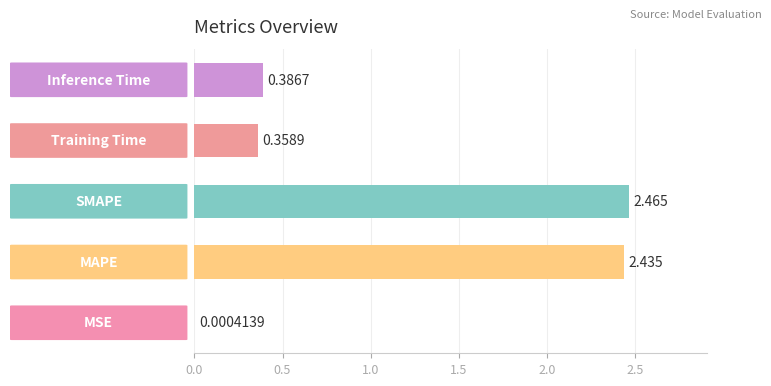

Are the bars horizontal?

Yes